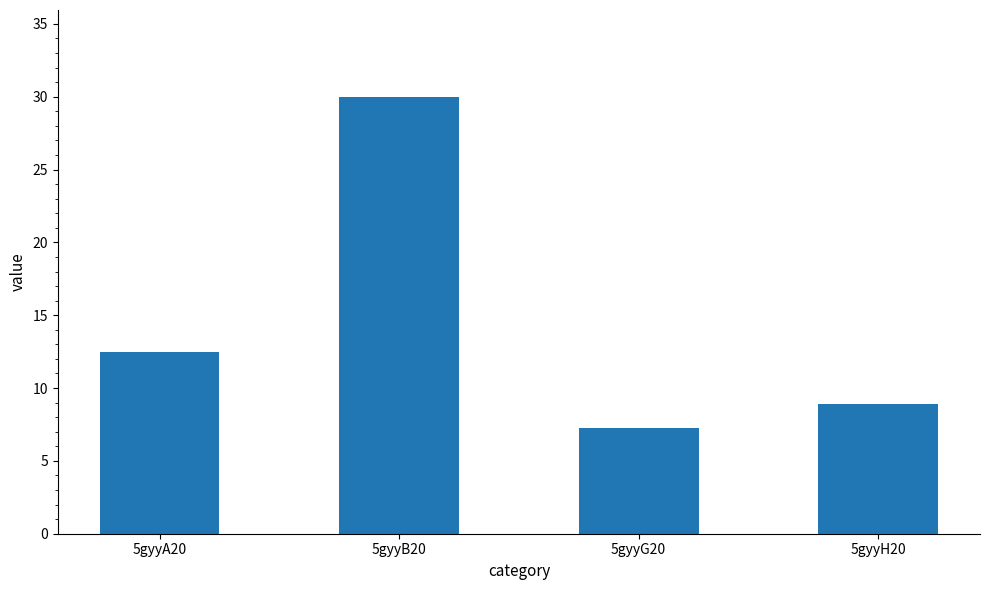

List the labels in order of value, smallest first.

5gyyG20, 5gyyH20, 5gyyA20, 5gyyB20